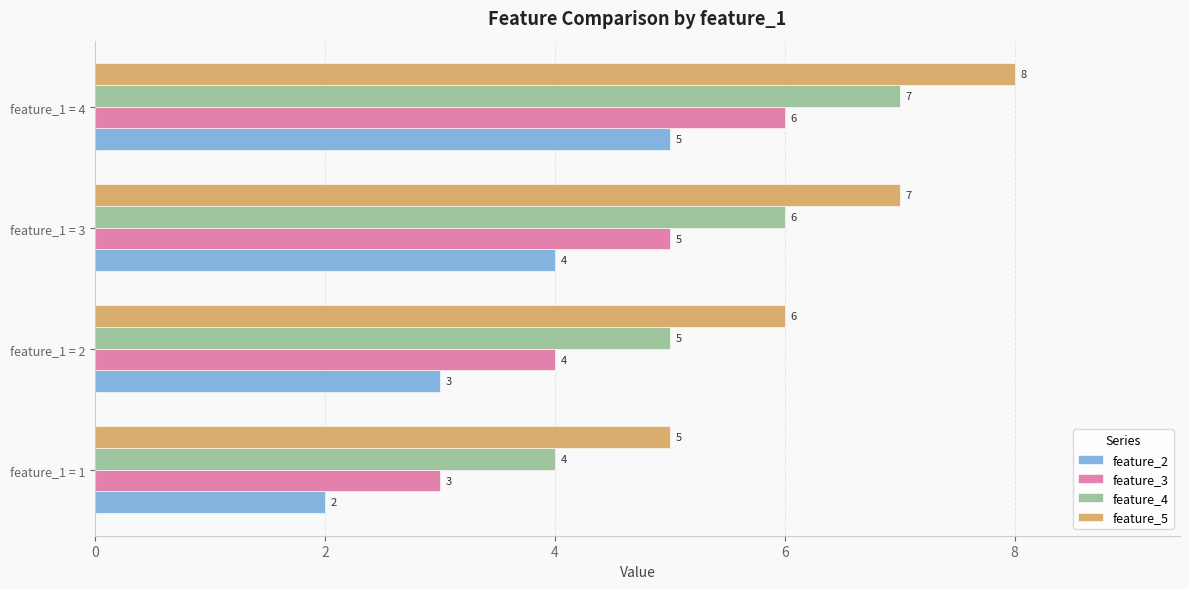

How many feature_3 values are between 4 and 6?

3